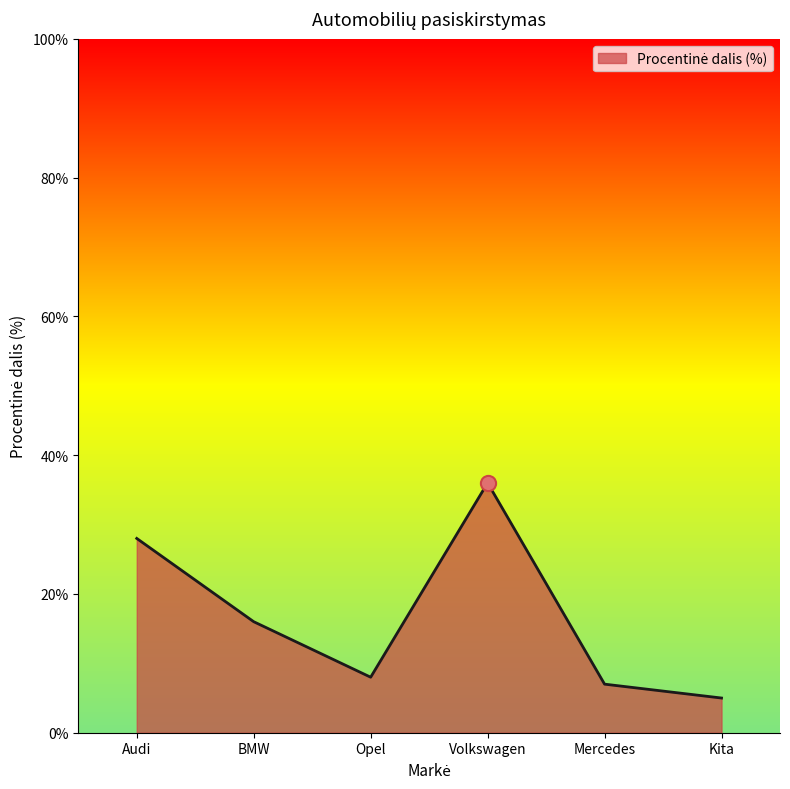

Between Opel and Kita, which is larger?

Opel